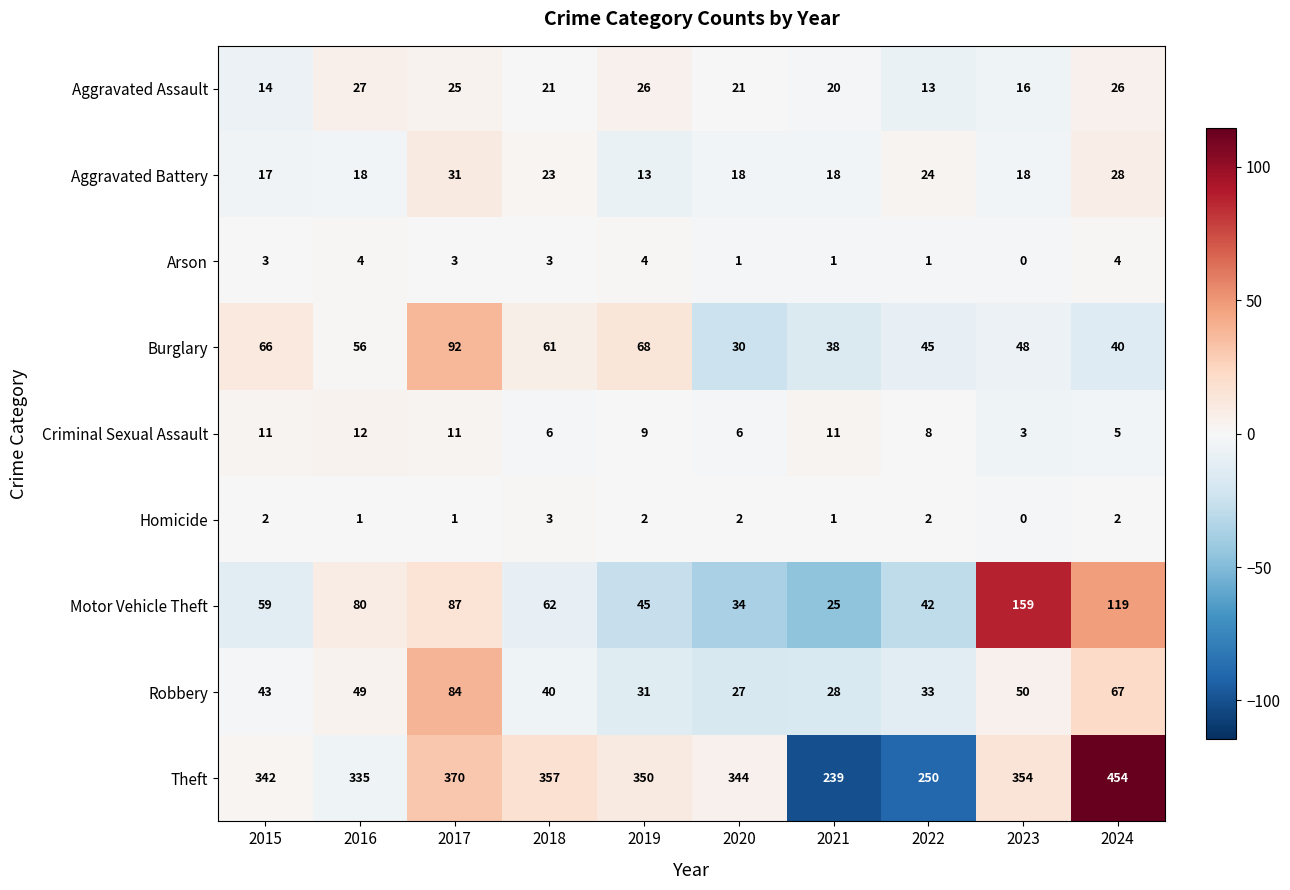

At which label does Motor Vehicle Theft reach its peak?

2023